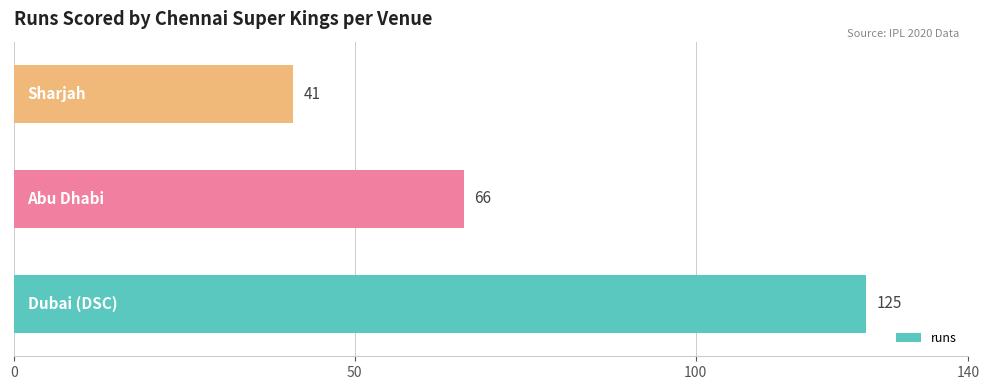

Count the values in the range 41 to 125.

3